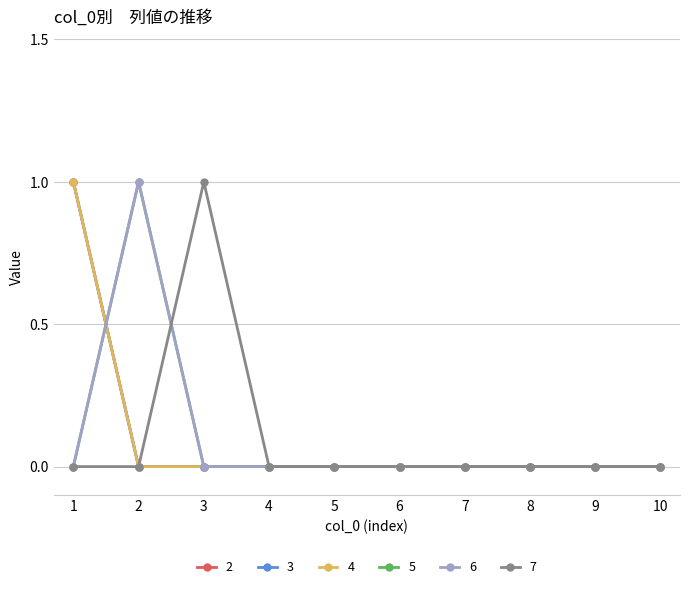

Does the chart have visible grid lines?

Yes